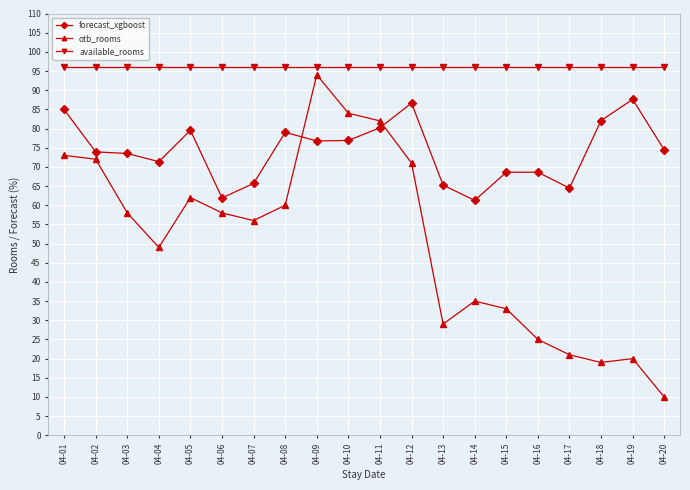

Rank the series by their average value, from lowest to highest.

otb_rooms, forecast_xgboost, available_rooms